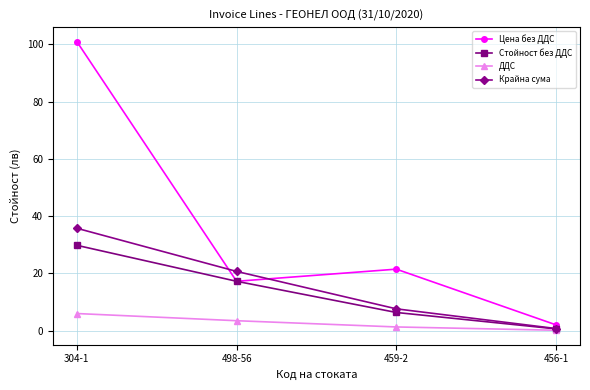

The value of Цена без ДДС at 456-1 is 2.0. True or false?

True